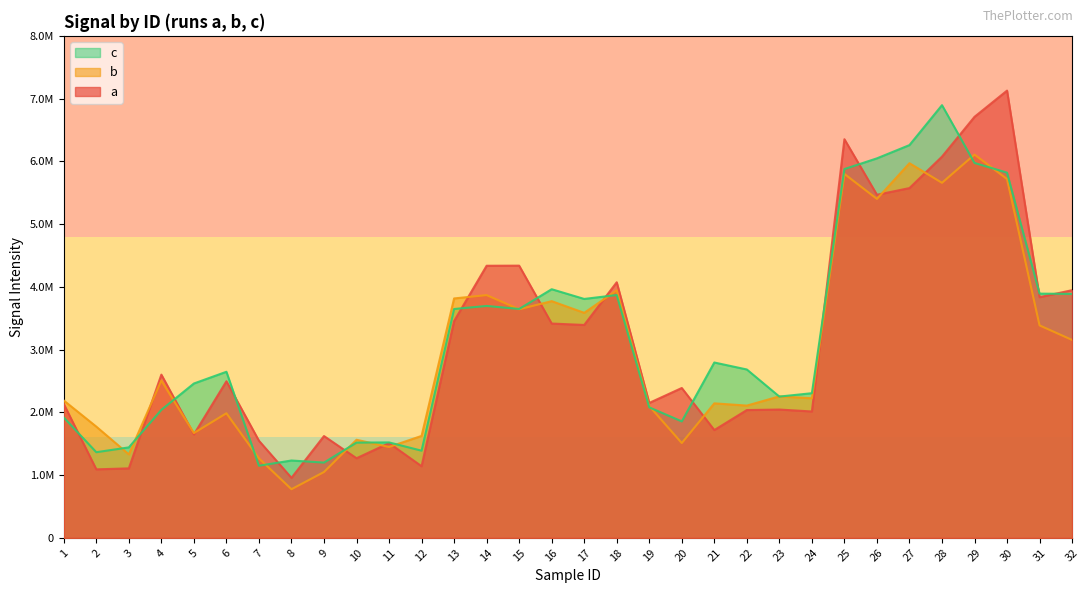

The a series shows 2387648 at 20. True or false?

True